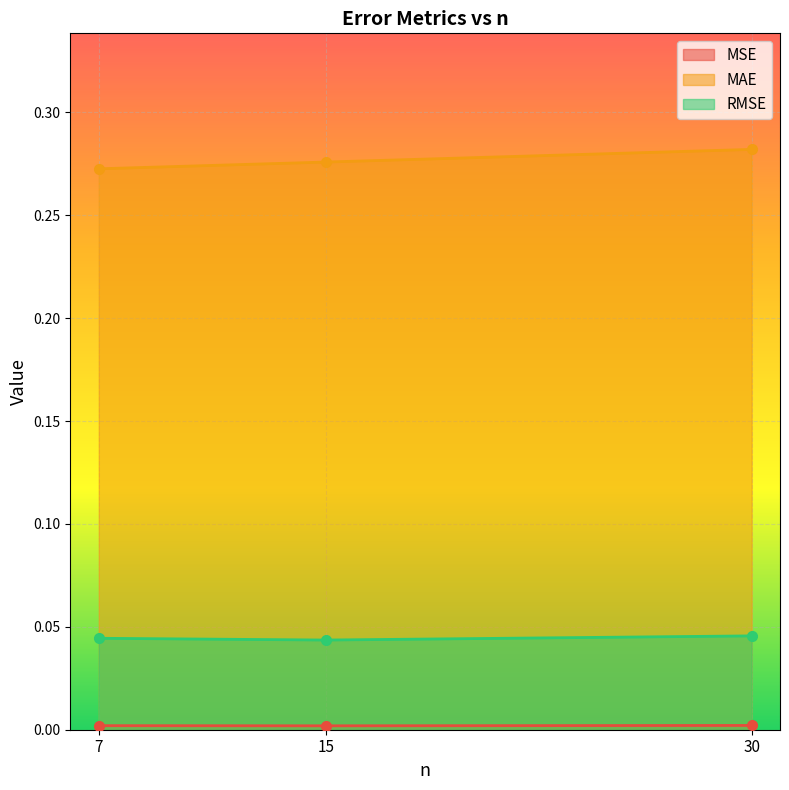

List the series in order of their peak value, lowest first.

MSE, RMSE, MAE